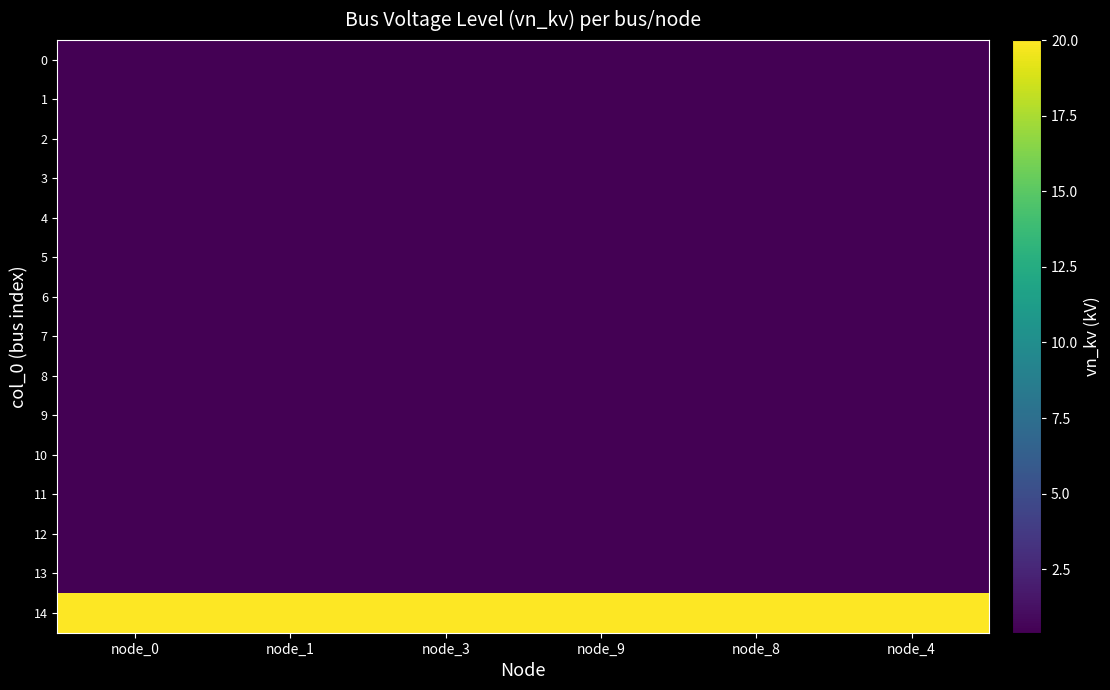

Between node_4 and node_3, which is larger?

node_4